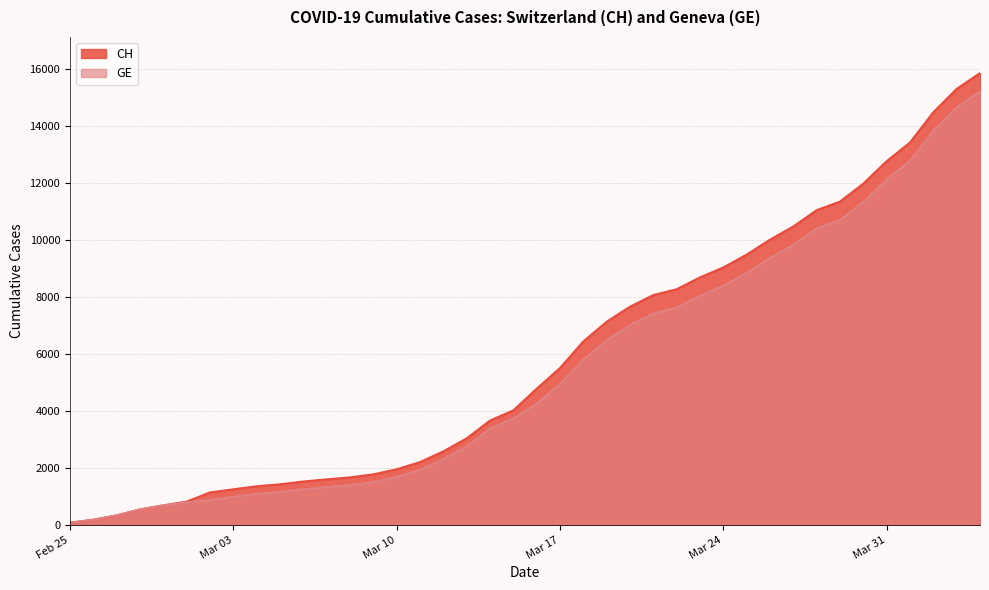

What position from the right is 2020-03-15?

21